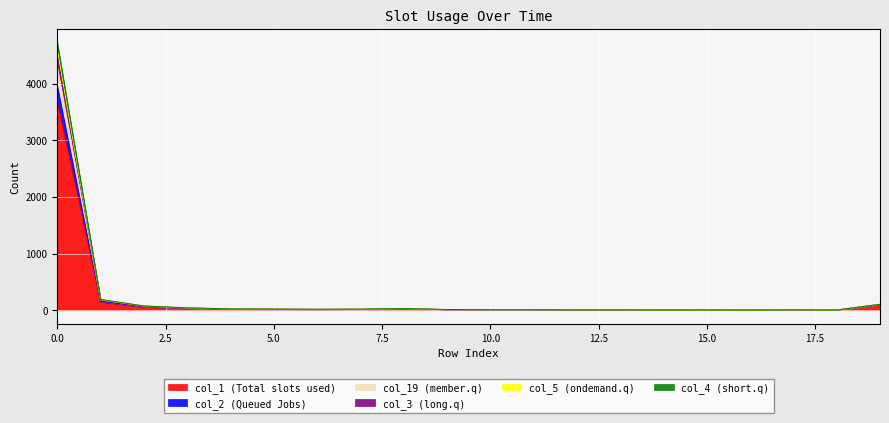

Reading left to right, what are all the values shown in this chart?

col_1: 3676	148	60	31	19	13	8	12	23	7	9	9	2	4	3	2	1	5	1	99
col_2: 4729	190	74	41	23	19	16	19	29	12	9	9	5	5	3	4	1	5	2	104
col_19: 4317	180	71	37	21	18	15	15	26	9	9	9	4	4	3	3	1	5	2	102
col_3: 4619	187	74	41	23	19	16	18	29	11	9	9	5	5	3	3	1	5	2	104
col_5: 4523	183	73	40	21	18	15	17	28	10	9	9	4	5	3	3	1	5	2	102
col_4: 3976	157	66	34	19	16	12	12	25	8	9	9	3	4	3	2	1	5	2	100